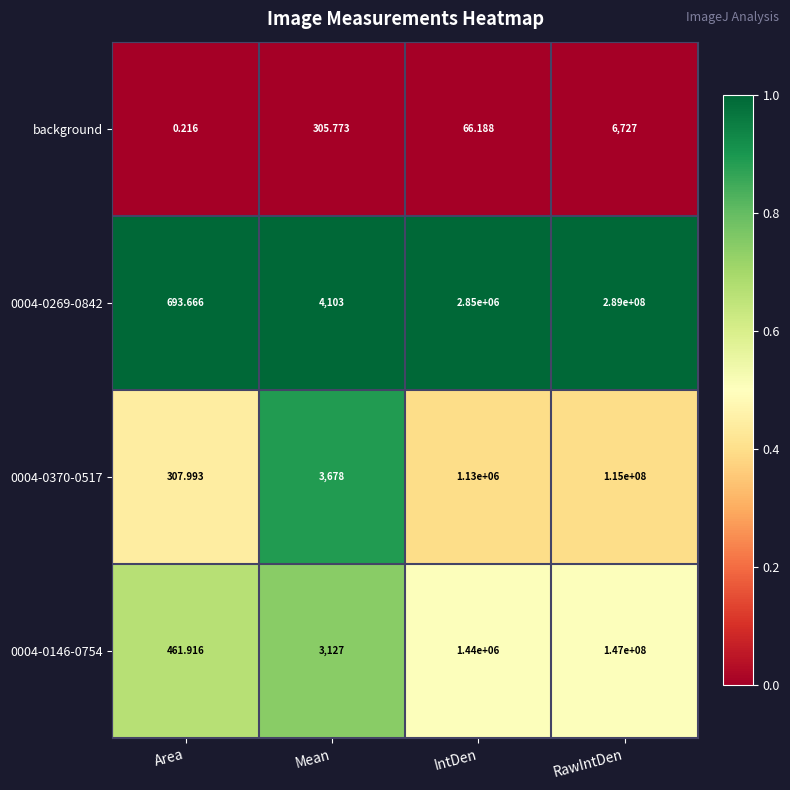

Where is 0004-0370-0517 nearest to the value 57500153?

IntDen